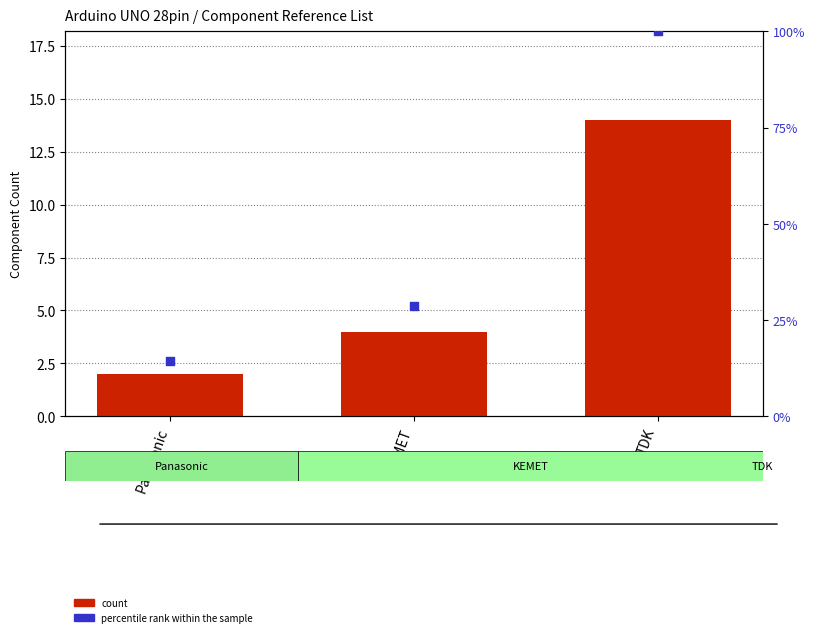

Which series contains the highest Y value?

percentile rank within the sample